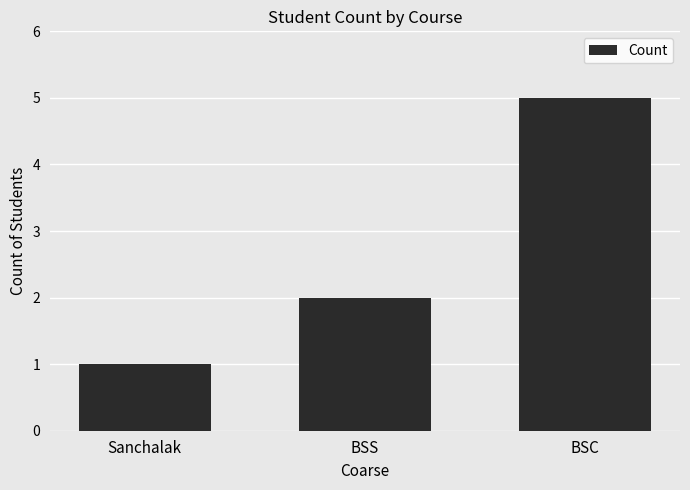

What is the change in value from Sanchalak to BSS?

+1